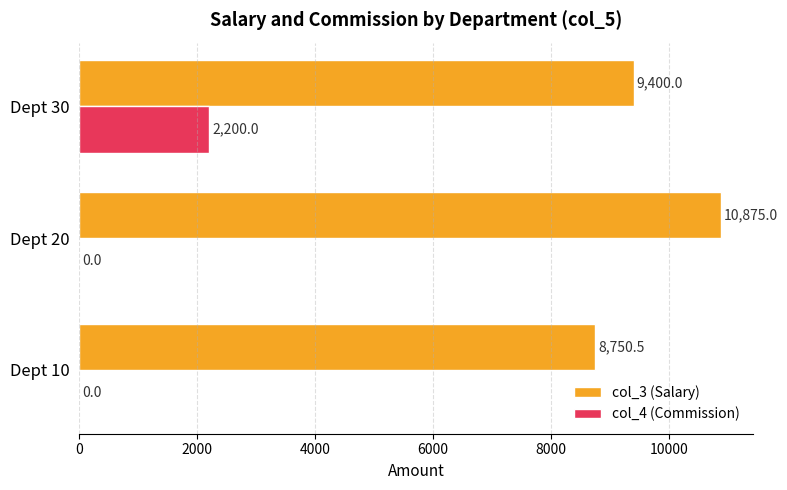

What is the highest value of the col_3 (Salary) series?

10875.0